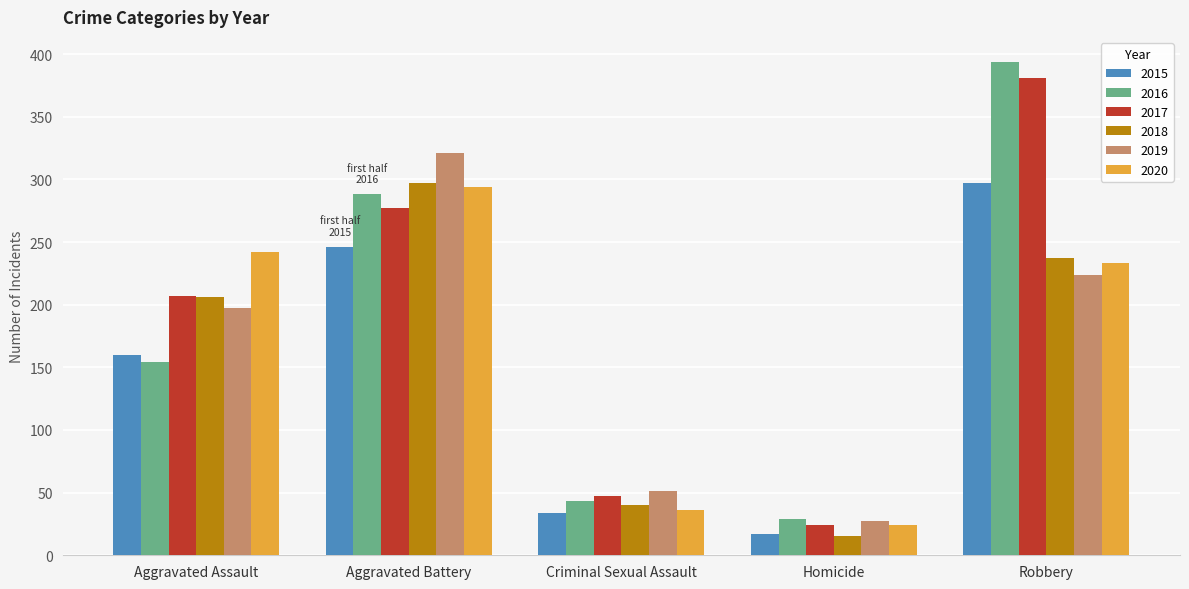

List the labels in order of 2018 value, smallest first.

Homicide, Criminal Sexual Assault, Aggravated Assault, Robbery, Aggravated Battery